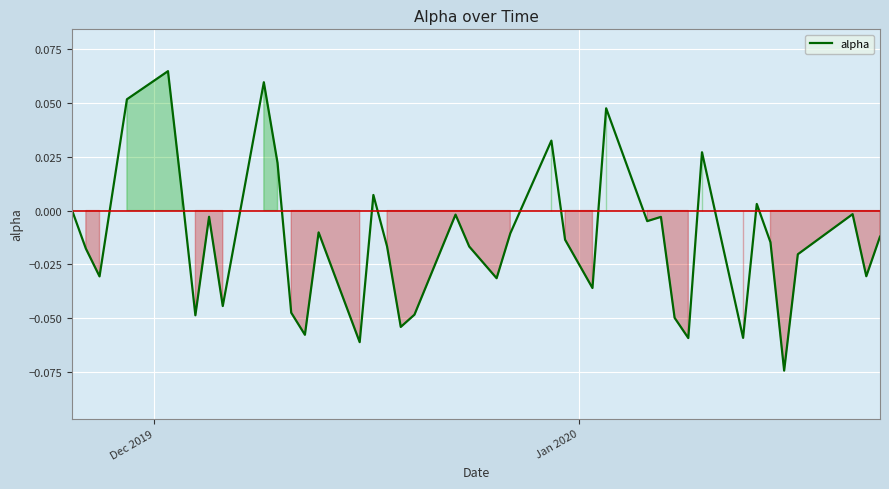

How many lines are shown in the chart?

1